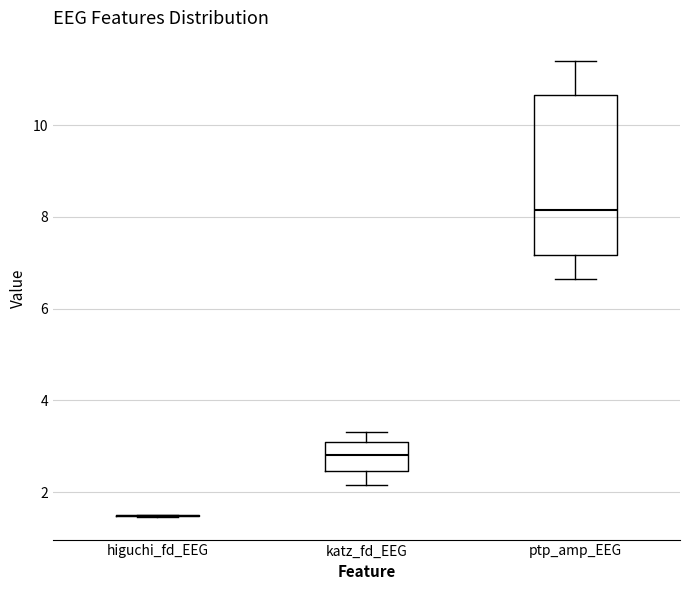

Which box is the tallest, from its lower edge to its upper edge?

ptp_amp_EEG